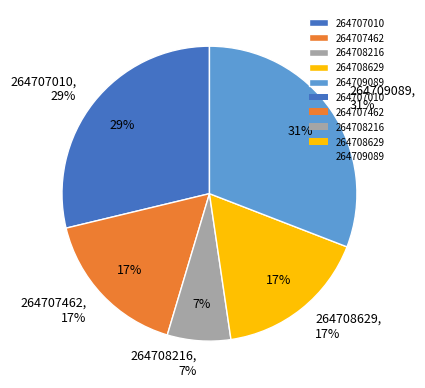

Which slice is the largest?

264709089